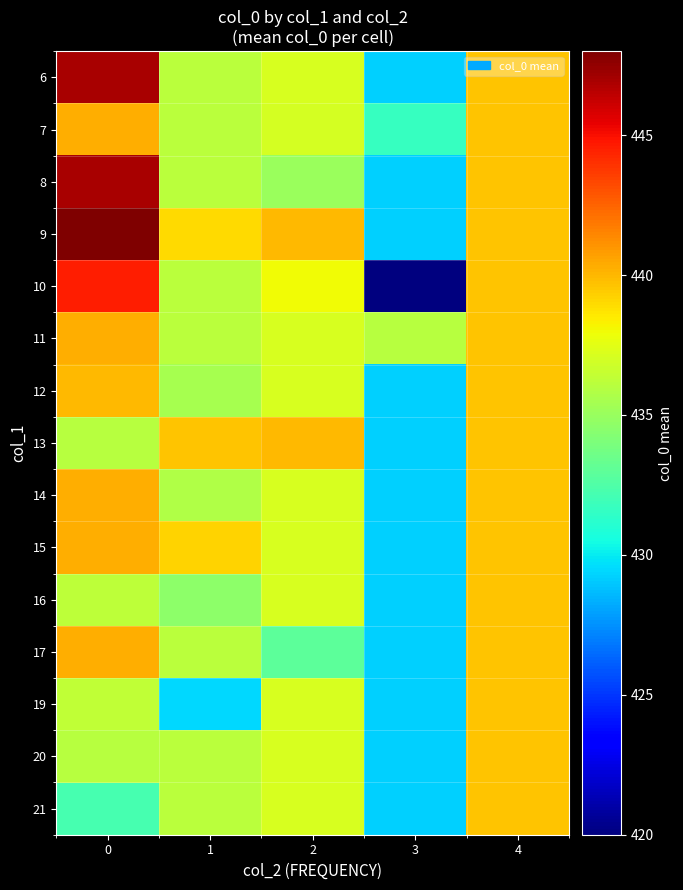

What is the total value across all series at 1?

6542.7